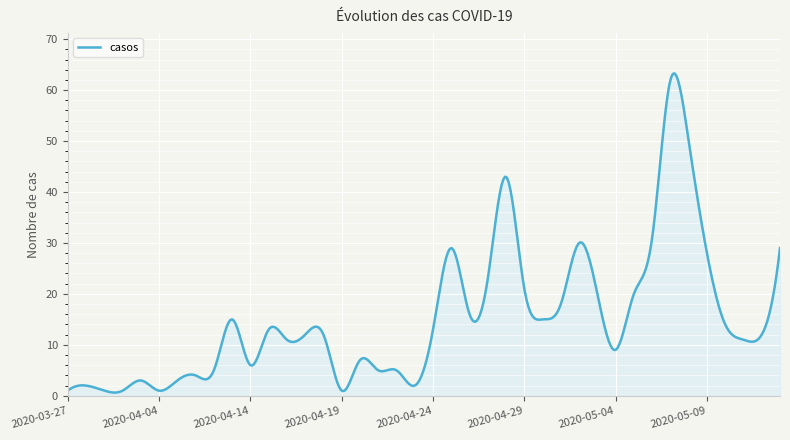

What is the difference between the maximum and minimum values?

62.6